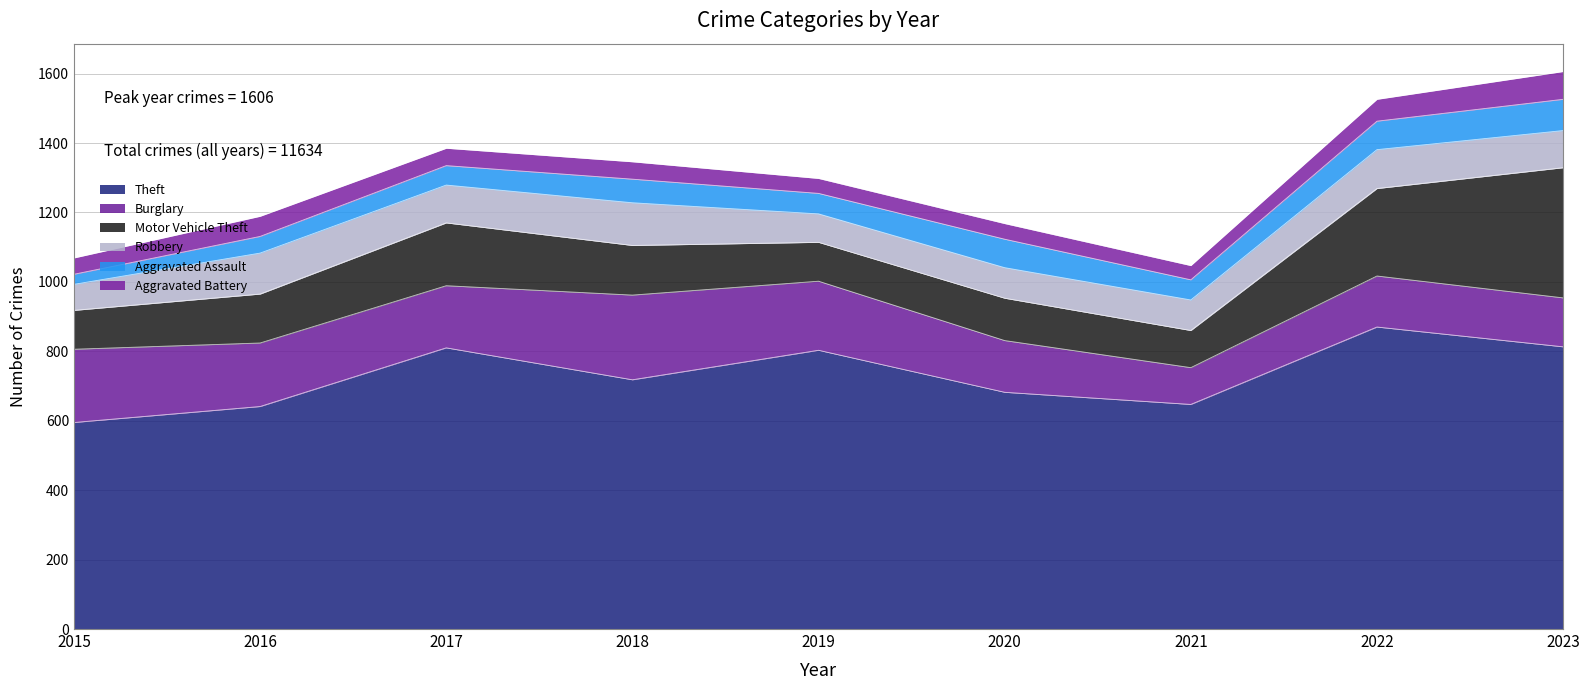

The Burglary series shows 312 at 2015. True or false?

False